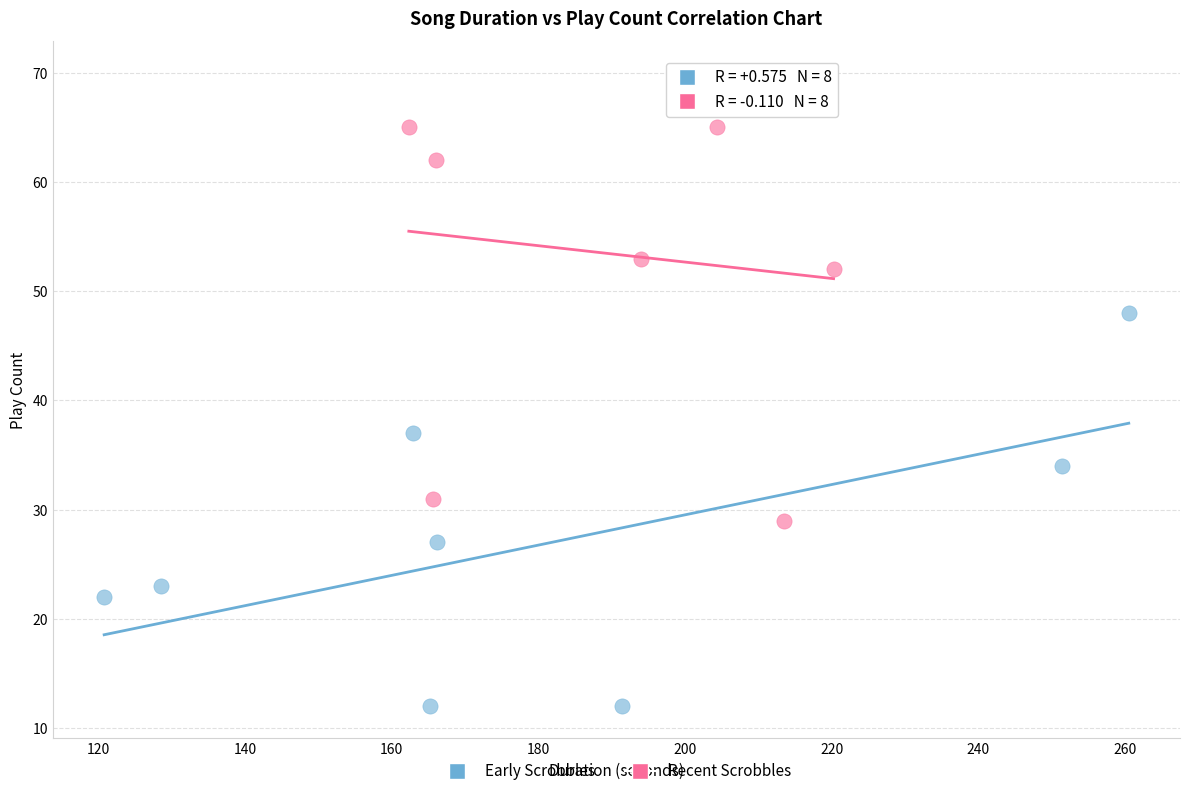

Which series contains the lowest Y value?

Early Scrobbles